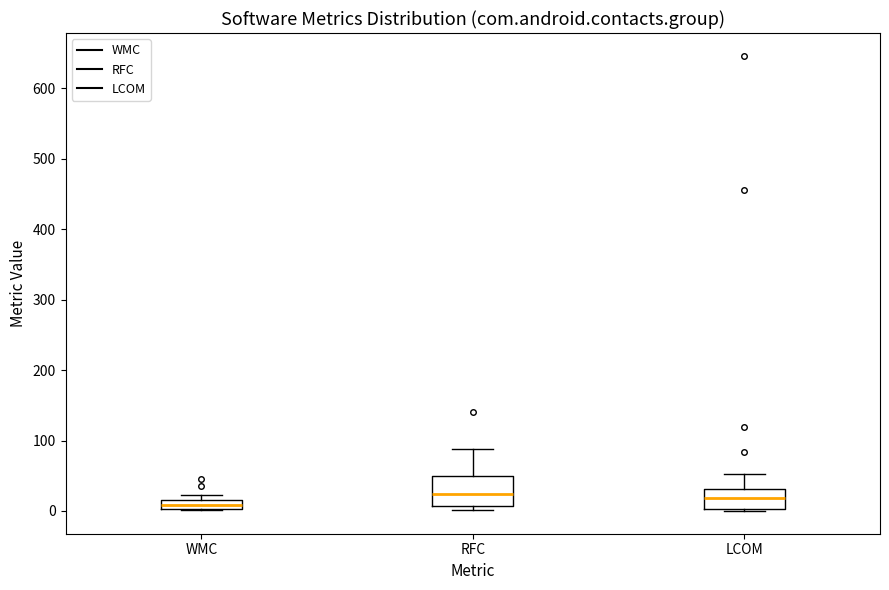

Where is the lower edge of the box for WMC on the y-axis? The values are not printed on the chart, so give them approximately, as read against the axis.

0